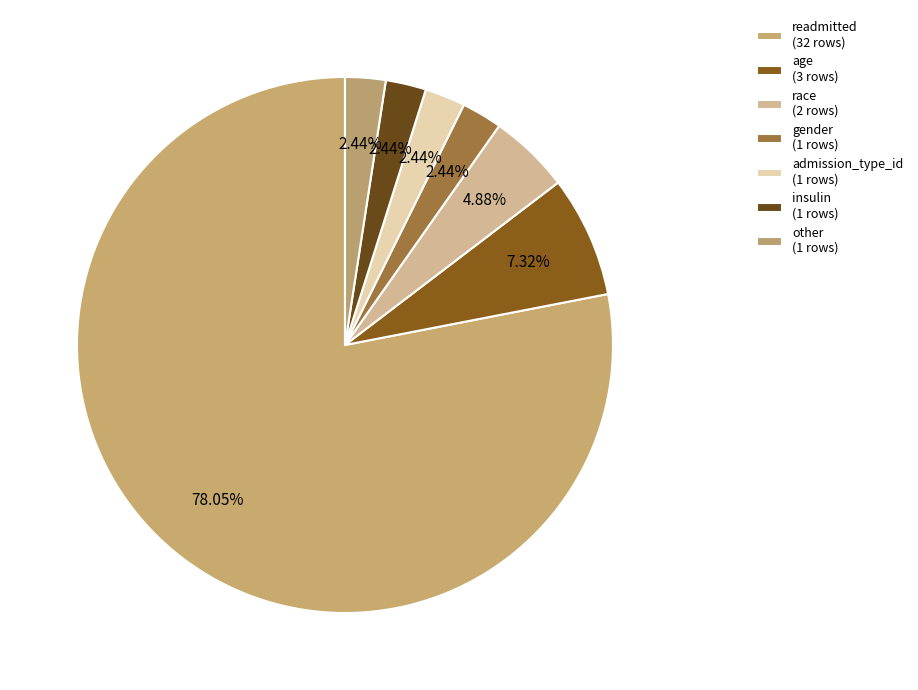

How many slices are in this pie chart?

7